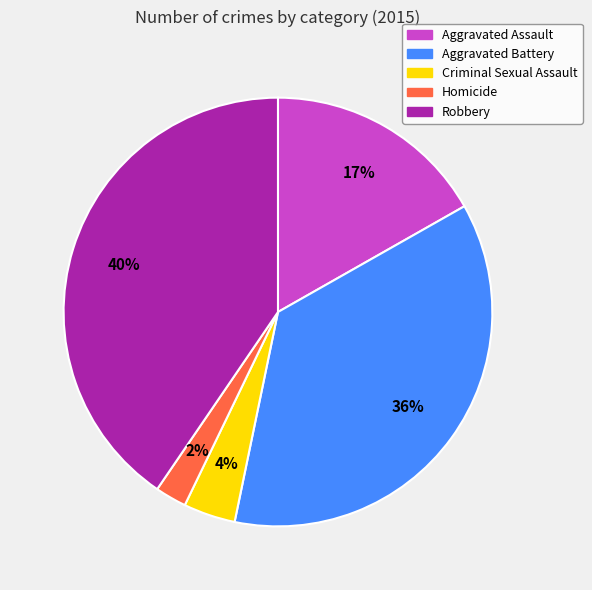

What percentage is the Aggravated Assault slice, to the nearest percent?

17%